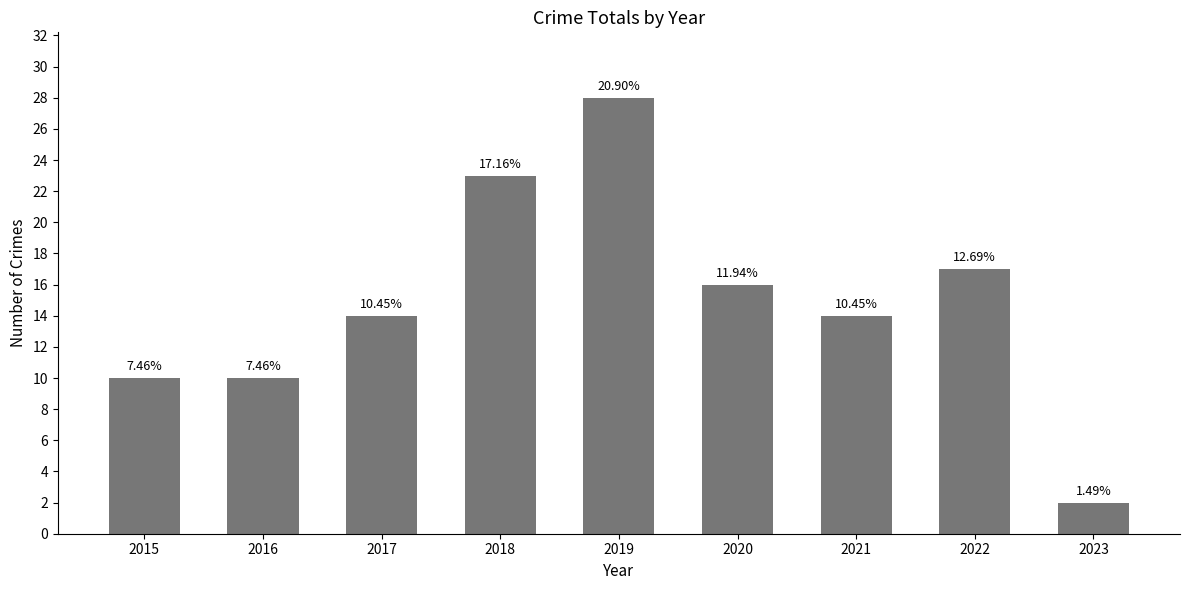

The chart shows a value of 17 at 2022. True or false?

True